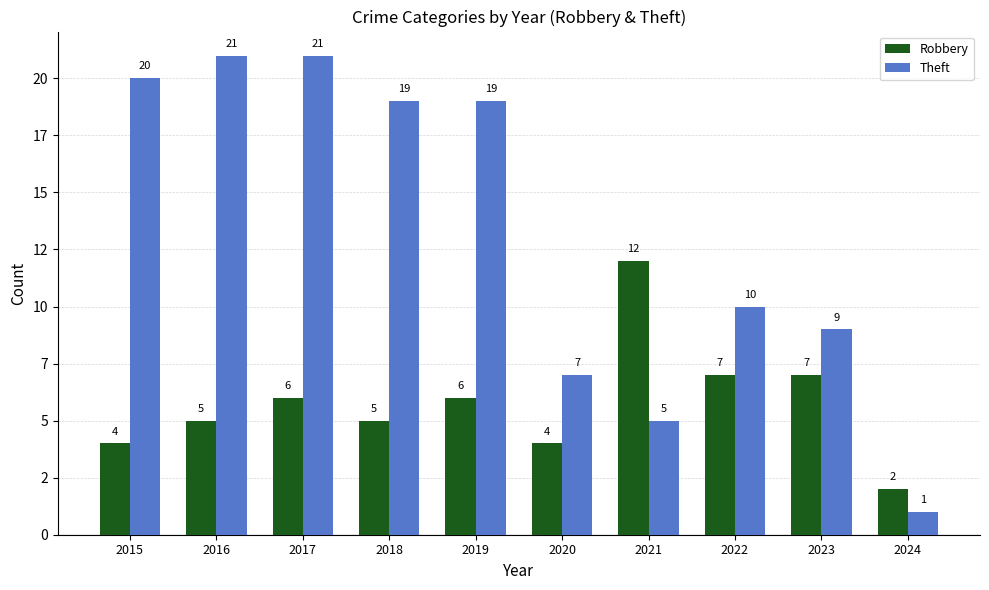

Are the bars horizontal?

No